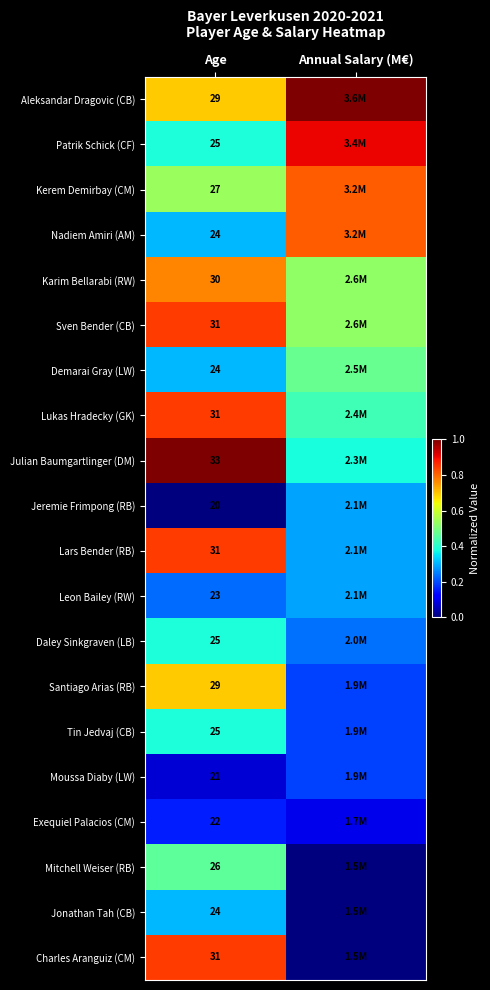

Is it true that Tin Jedvaj (CB) equals 0.3 at Annual Salary (M€)?

False